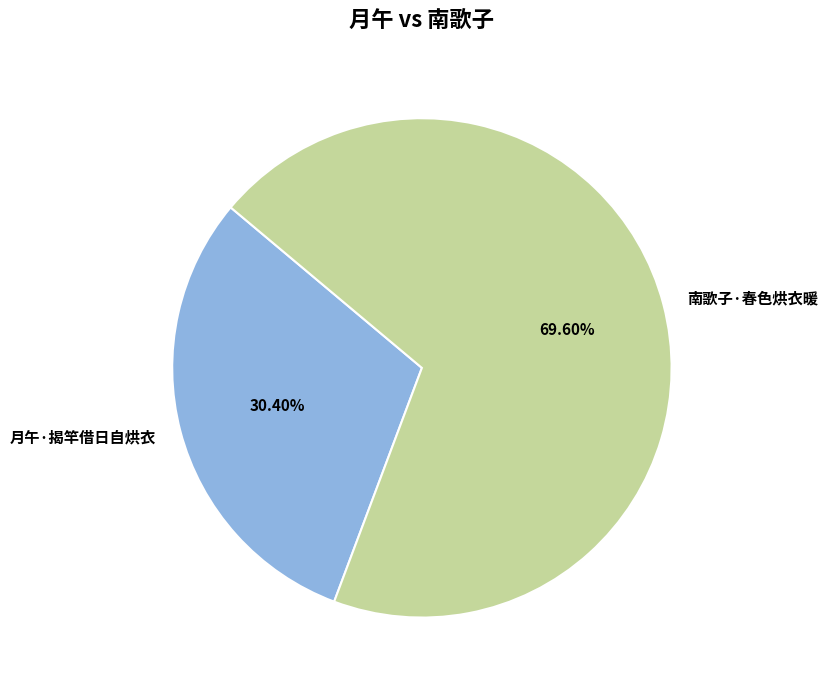

Rank the categories by value from lowest to highest.

月午·揭竿借日自烘衣, 南歌子·春色烘衣暖